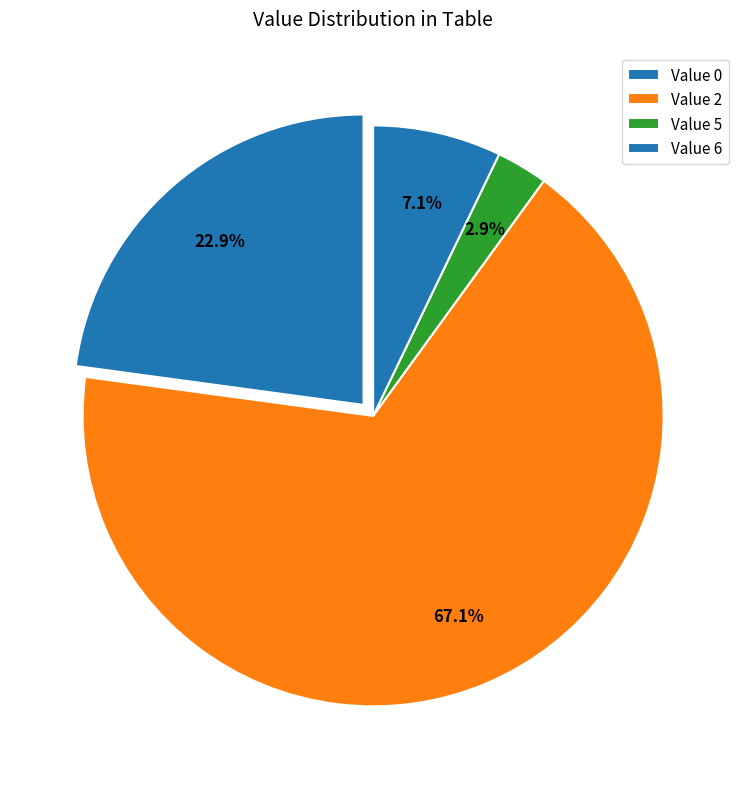

Which slice is the smallest?

Value 5